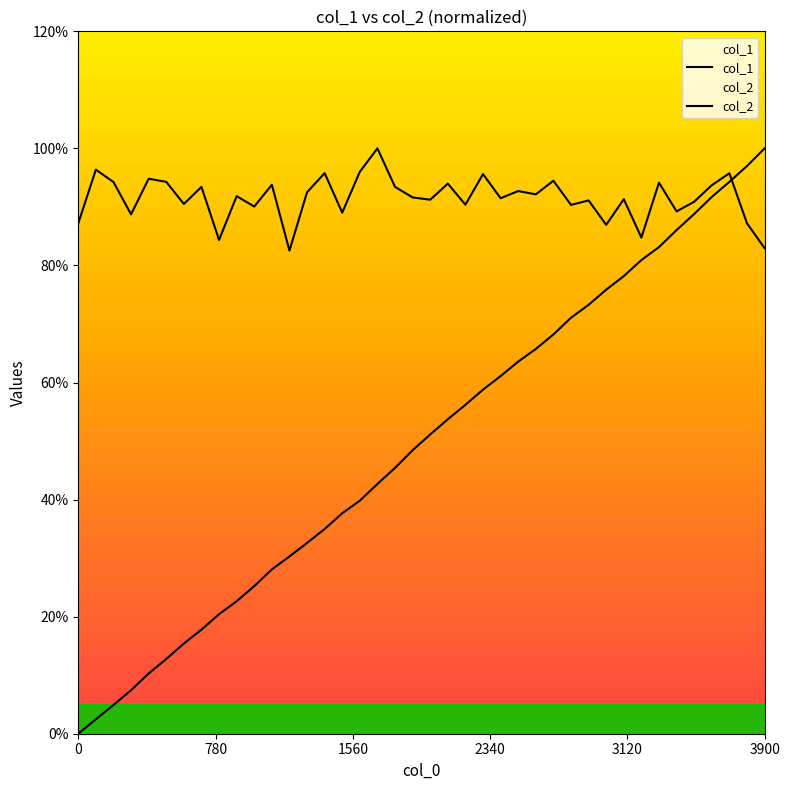

Which series has the largest range (max minus min)?

col_1